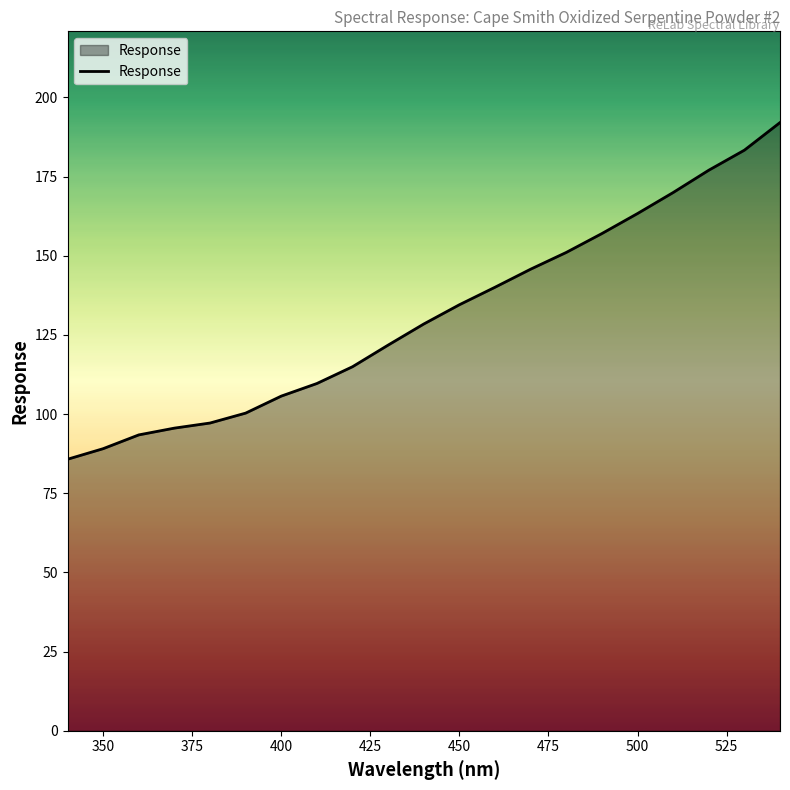

What is the maximum value shown in the chart?

192.1